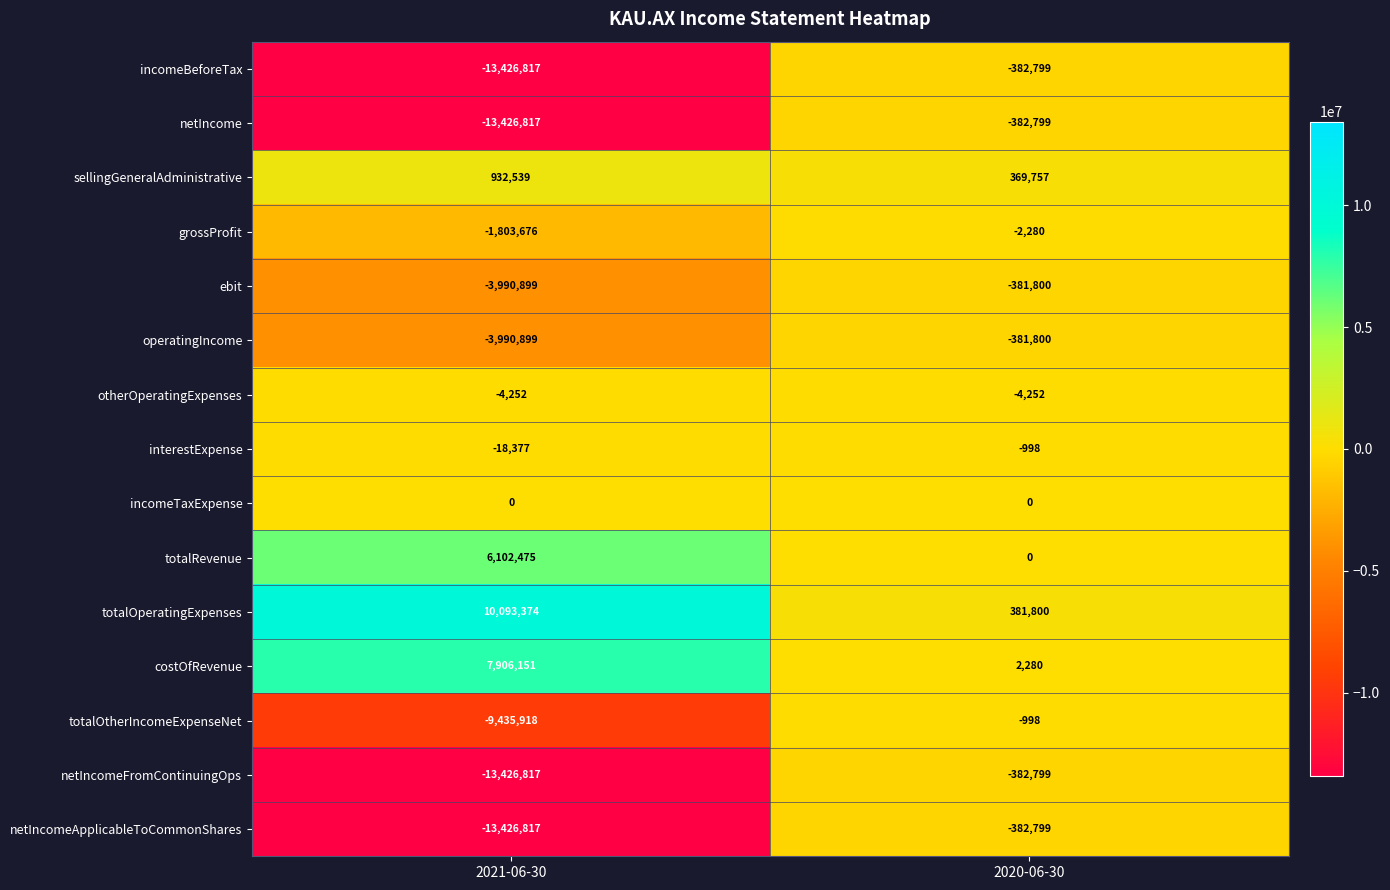

The netIncomeApplicableToCommonShares series shows -13426817 at 2021-06-30. True or false?

True